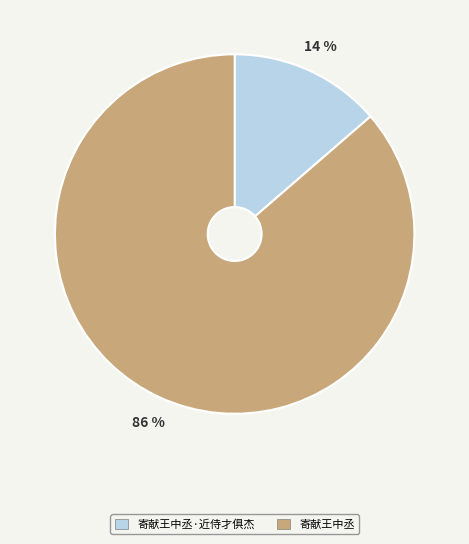

To the nearest percent, what is the combined percentage of 寄献王中丞 and 寄献王中丞·近侍才俱杰?

100%